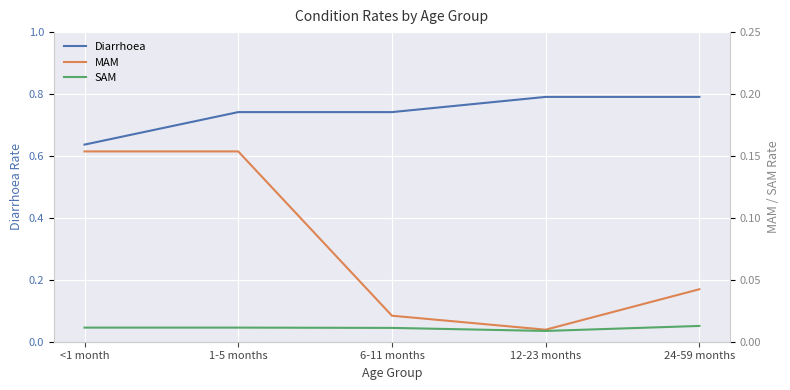

Rank the series by their maximum value, from highest to lowest.

Diarrhoea, MAM, SAM